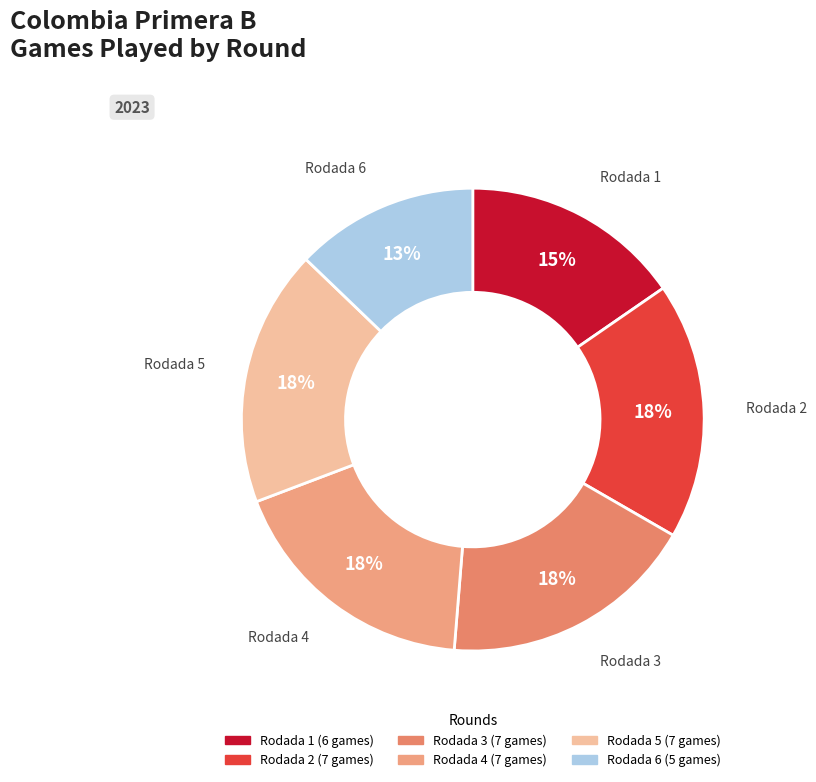

True or false: Rodada 3 accounts for 31% of the total.

False